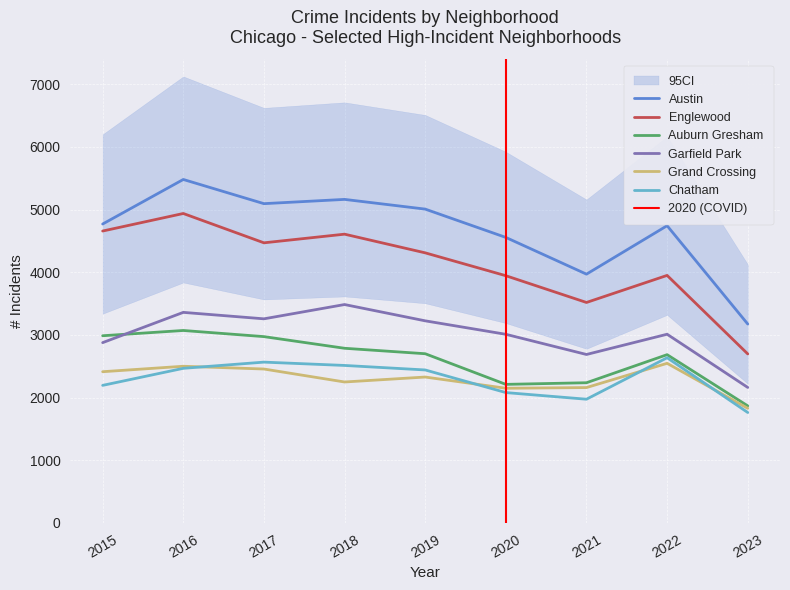

What is the sum of the Garfield Park values at 2016 and 2015?

6237